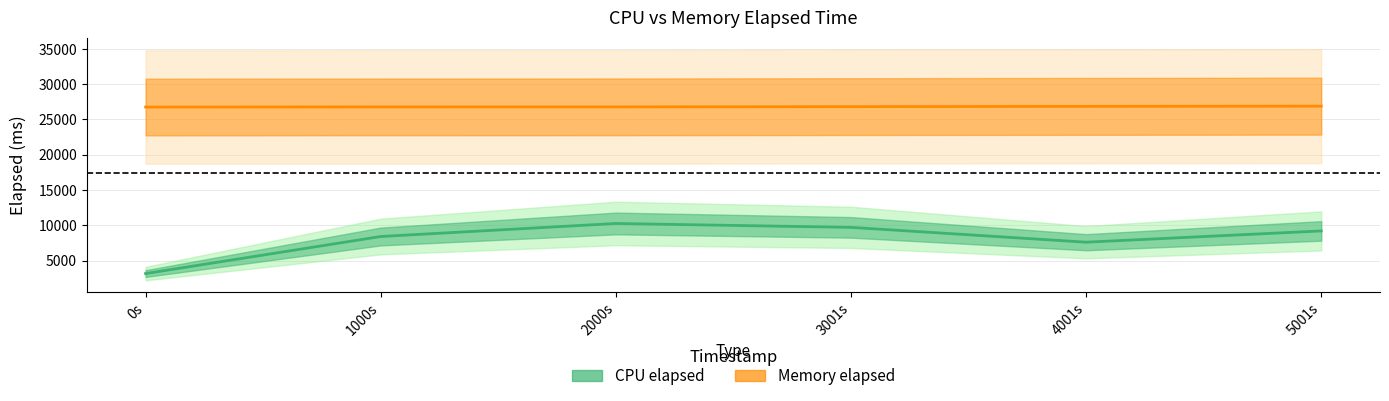

True or false: Memory elapsed has more than 2 interior local peaks.

False